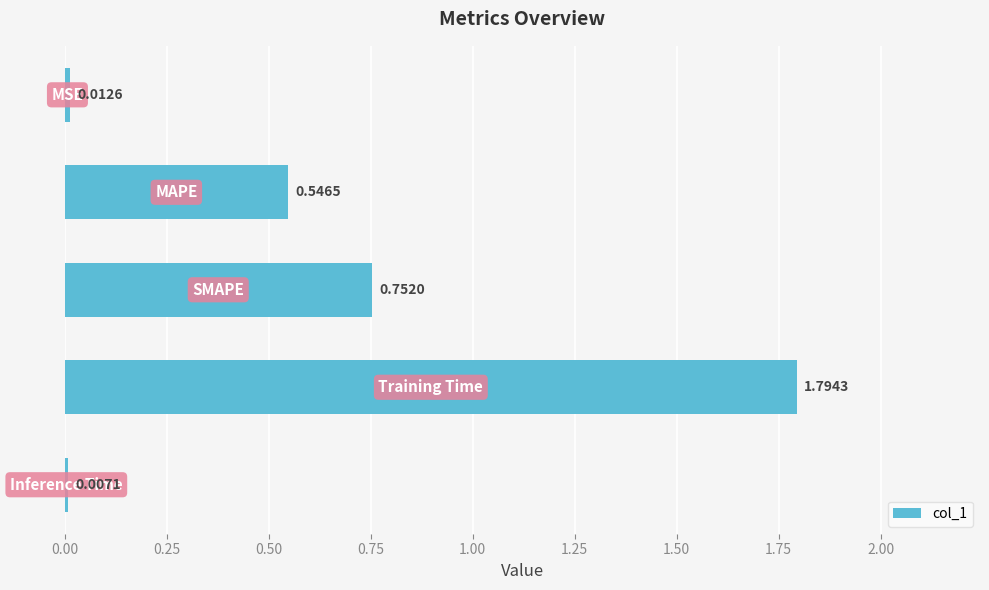

What is the average value?

0.6